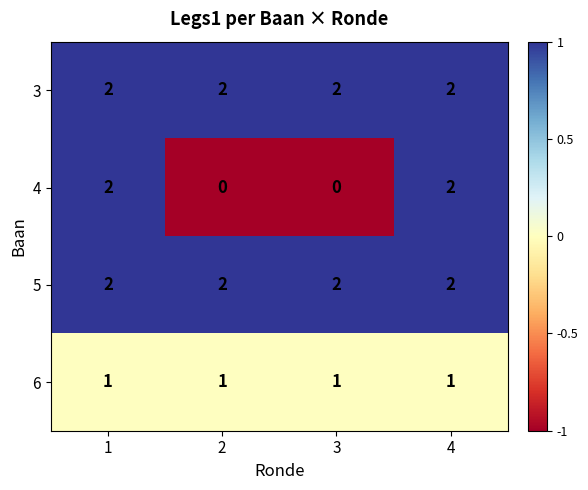

Count the 4 values in the range 0 to 2.

4